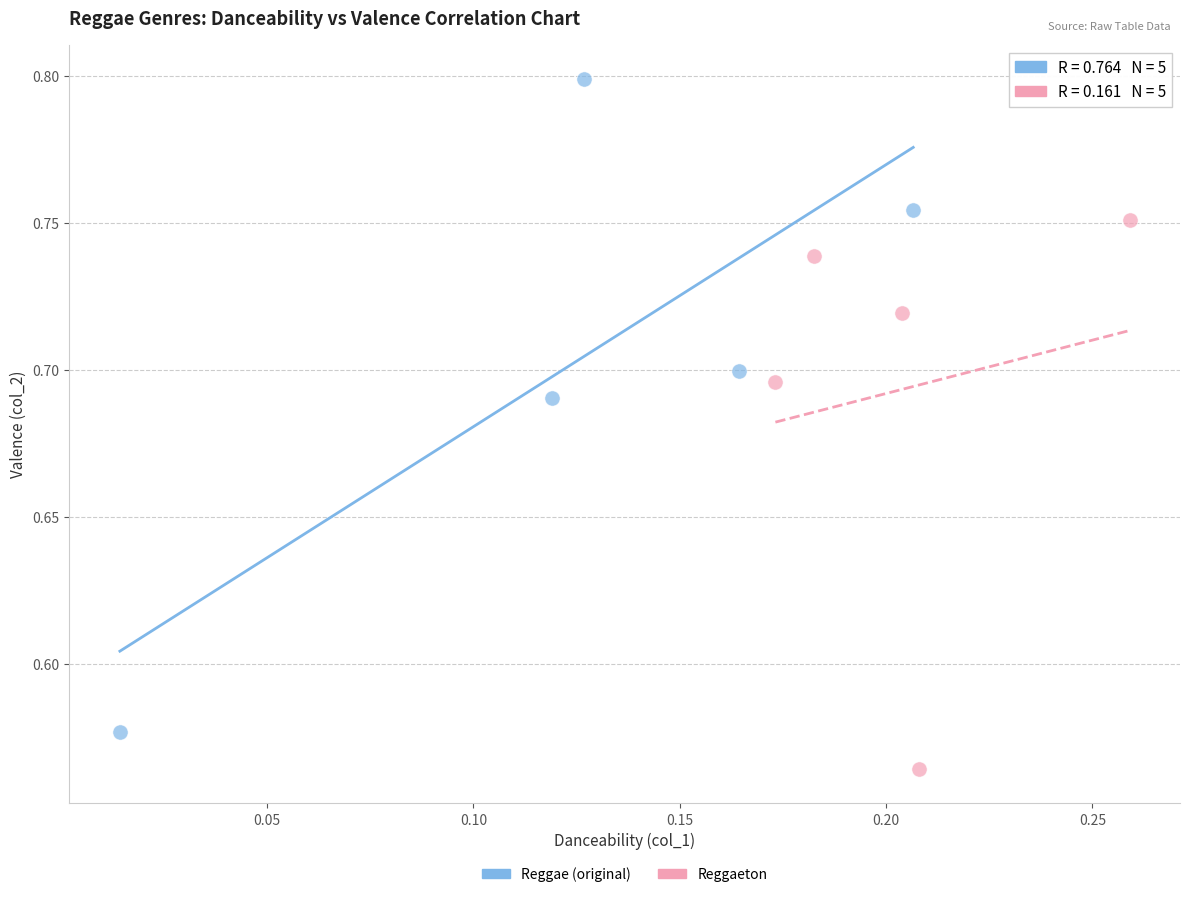

Which series contains the highest Y value?

Reggae (original)